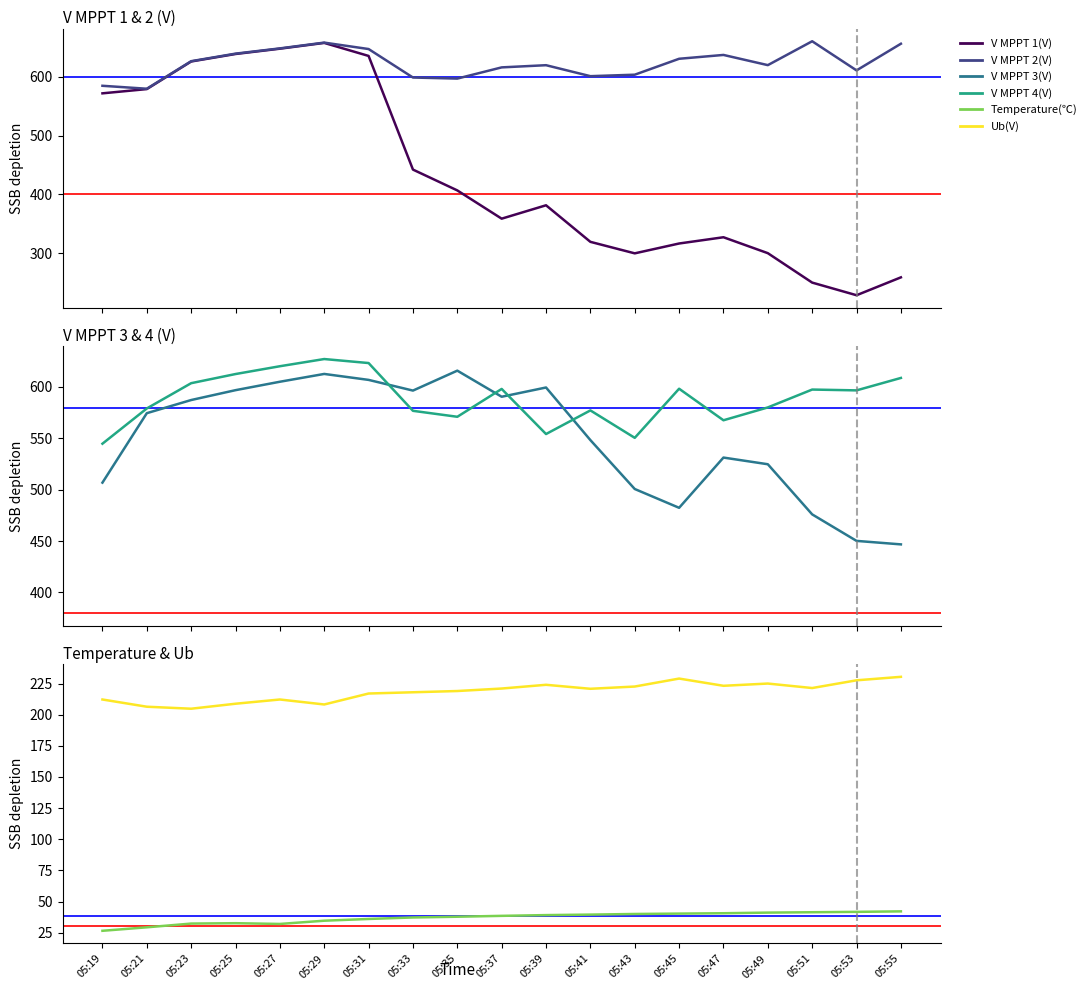

In V MPPT 2(V), how many points are lower than both neighbors (excluding endpoints)?

5